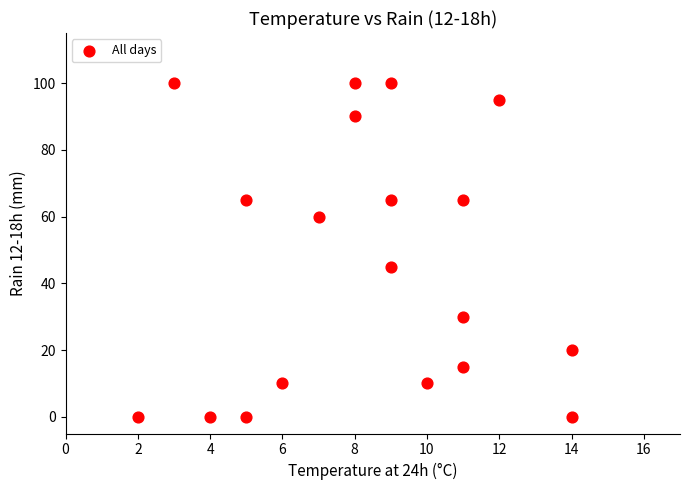

What is the range of X values (max minus min)?

12